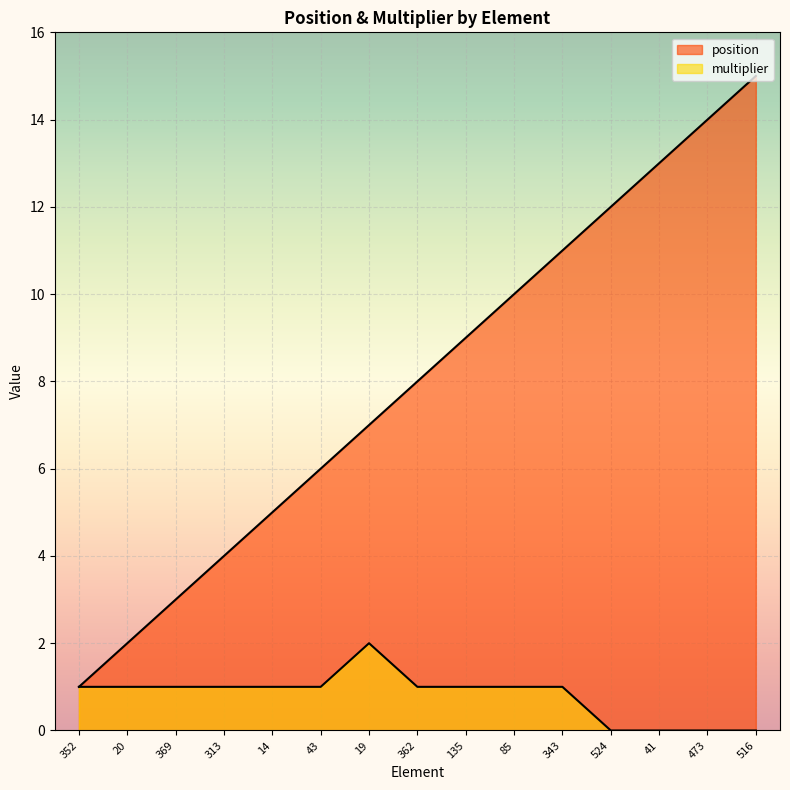

Is it true that multiplier equals 0 at 473?

True